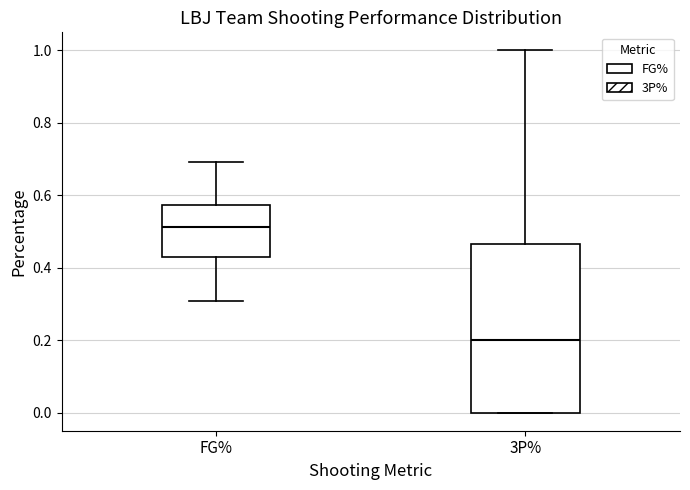

Where does the median line of the box for 3P% sit on the y-axis? The values are not printed on the chart, so give them approximately, as read against the axis.

0.20